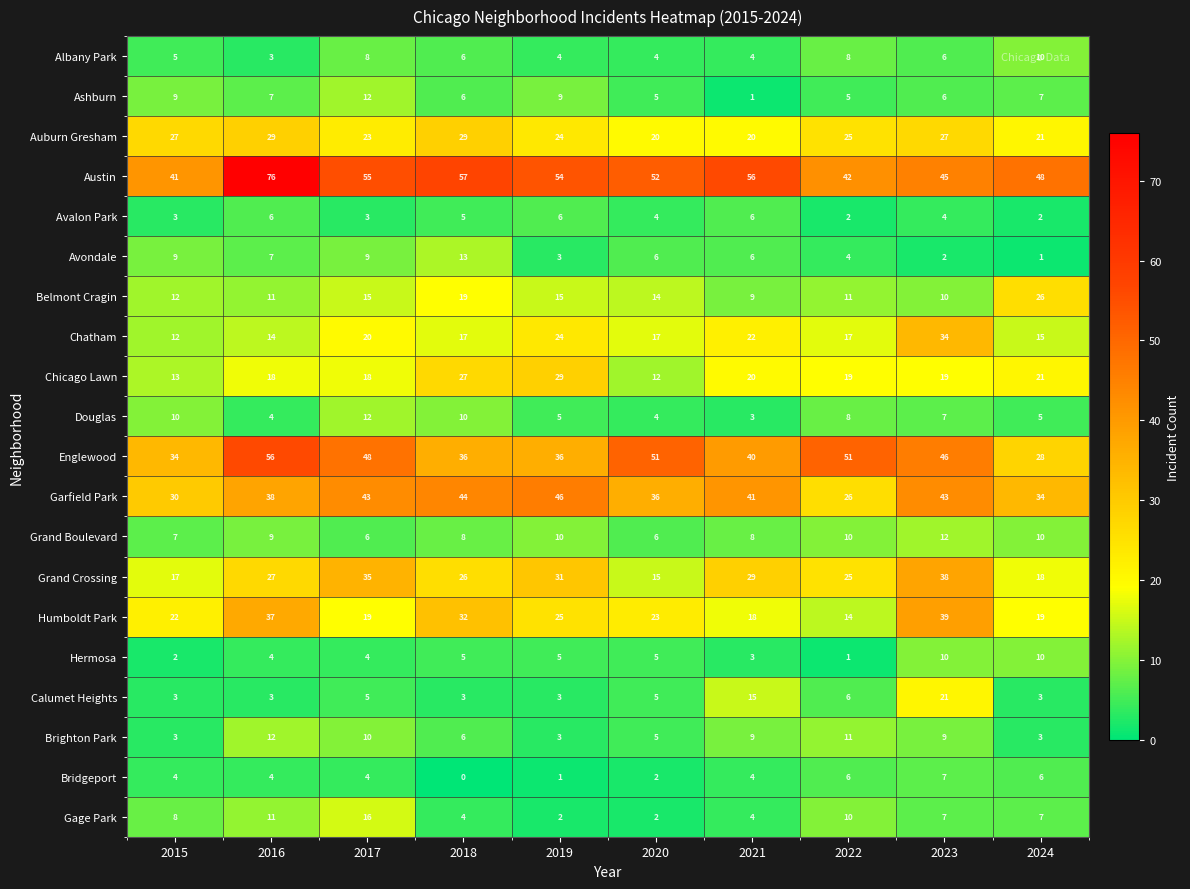

Rank the categories by Grand Crossing value from highest to lowest.

2023, 2017, 2019, 2021, 2016, 2018, 2022, 2024, 2015, 2020